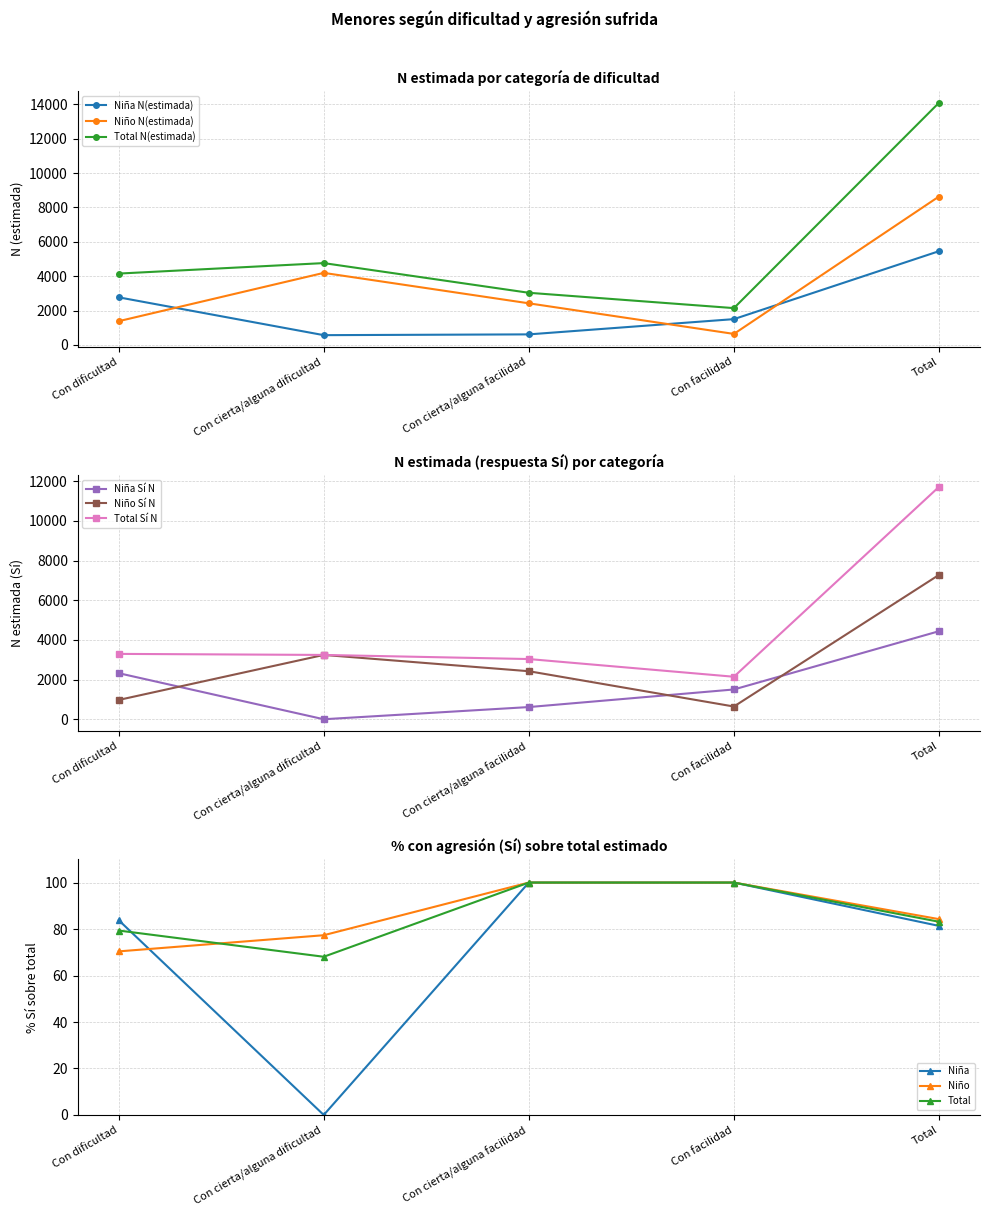

Where is the first local maximum for Niño Sí N?

Con cierta/alguna dificultad